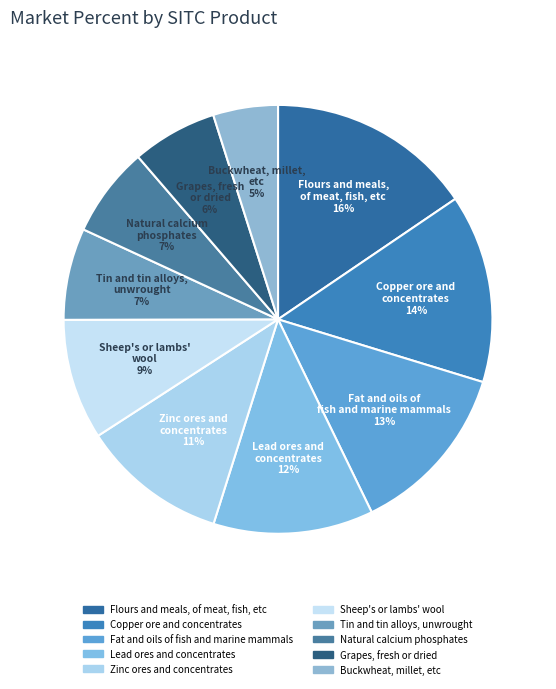

Which category has the biggest portion of the pie?

Flours and meals, of meat, fish, etc